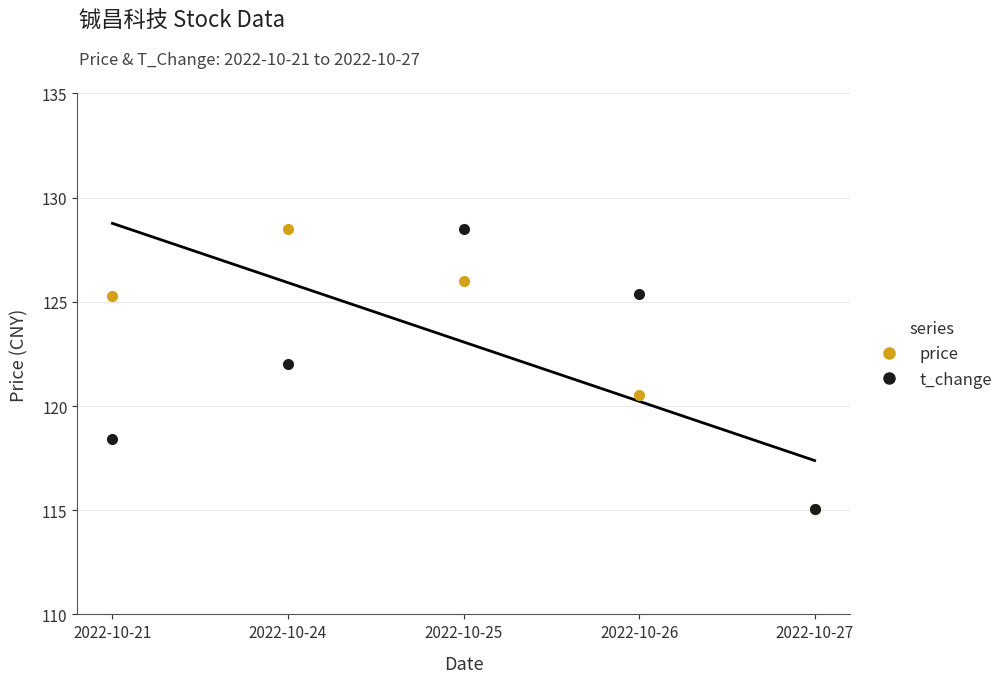

True or false: t_change has more than 0 interior local peaks.

True